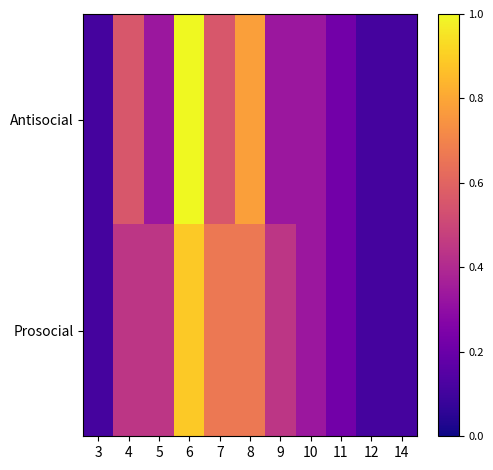

Rank the series by their maximum value, from highest to lowest.

Antisocial, Prosocial